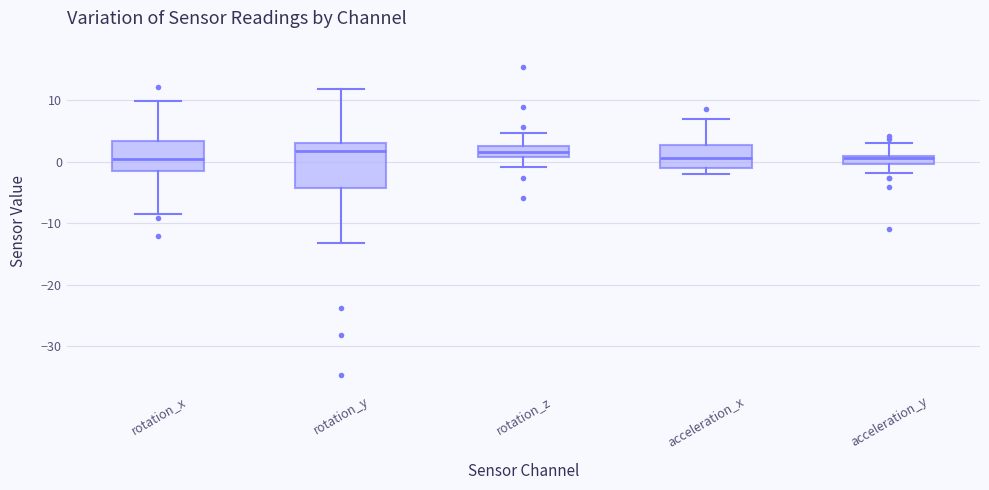

Comparing the boxes themselves (not the whiskers), which one is the tallest?

rotation_y